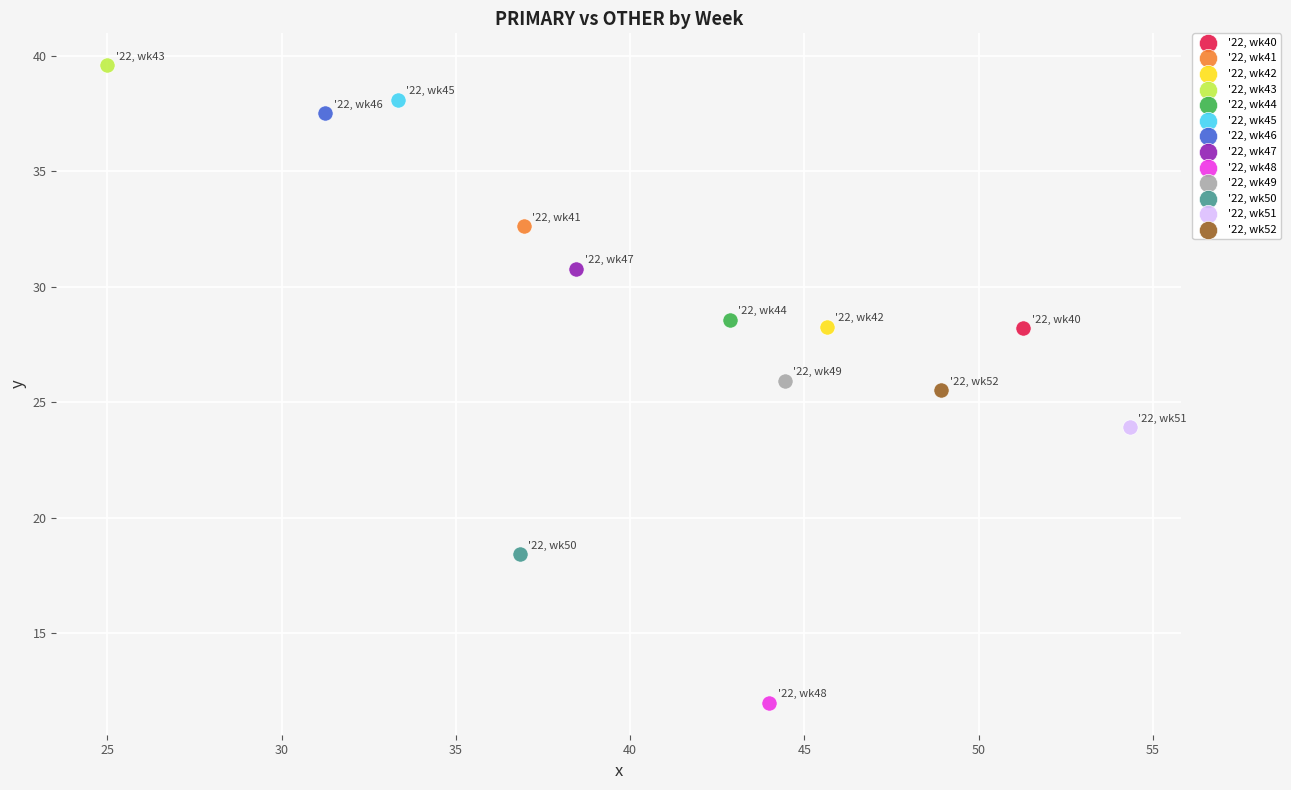

Which series reaches the minimum Y coordinate?

'22, wk48